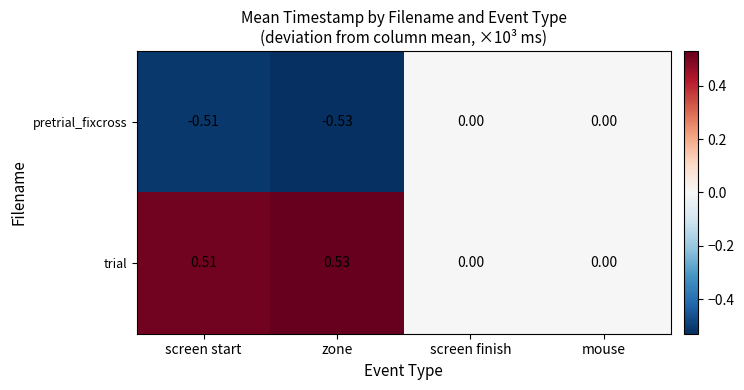

At screen start, list the series in order from largest to smallest.

trial, pretrial_fixcross